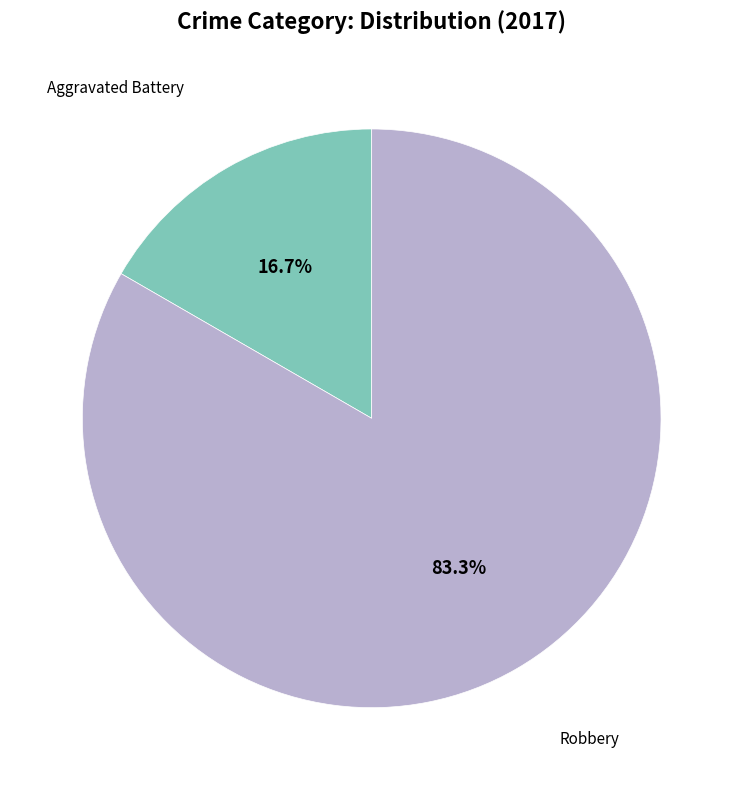

Is there any slice that represents more than half of the pie?

Yes